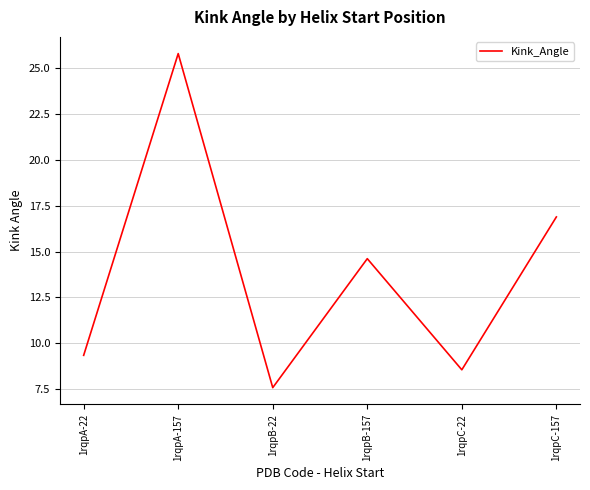

Reading left to right, list all the values displayed in this chart.

1rqpA-22=9.3	1rqpA-157=25.8	1rqpB-22=7.6	1rqpB-157=14.6	1rqpC-22=8.6	1rqpC-157=16.9